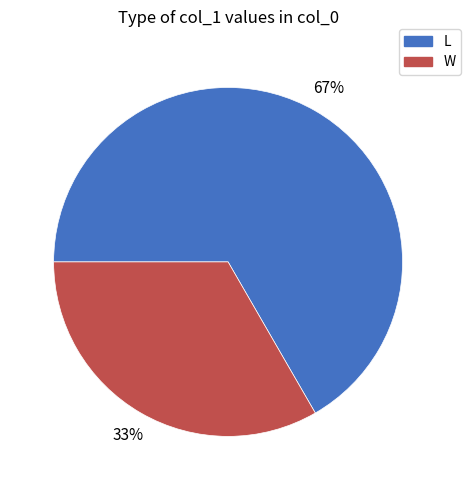

To the nearest percent, what percentage of the pie is L?

67%